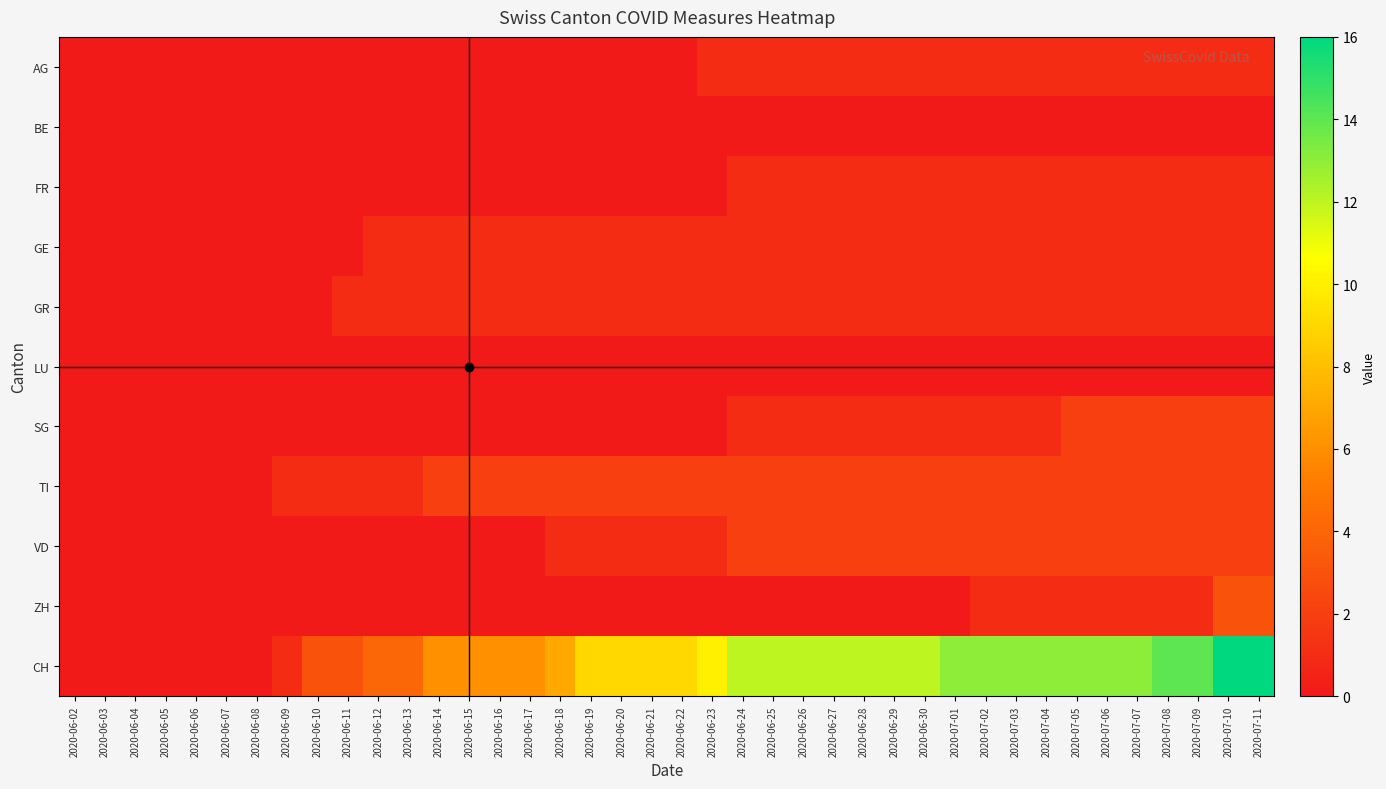

Which has a higher value, 2020-06-05 or 2020-06-25?

2020-06-25